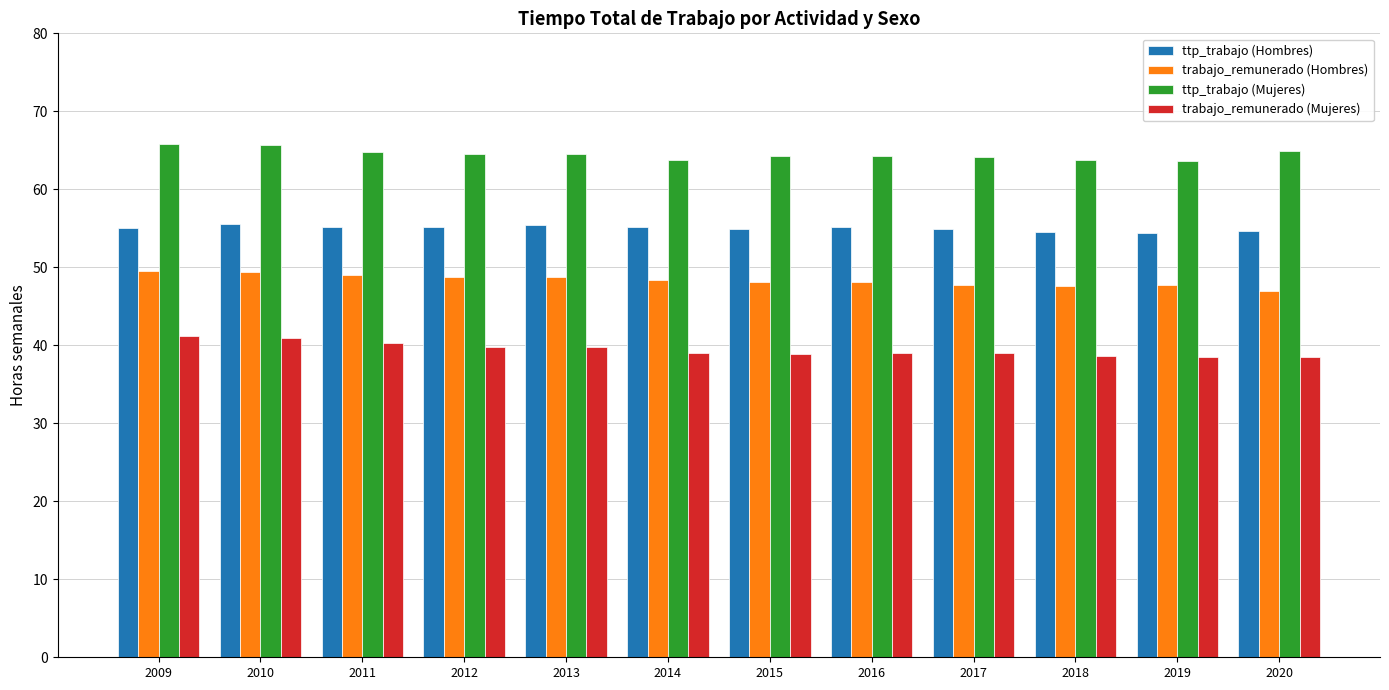

At 2010, list the series in order from largest to smallest.

ttp_trabajo (Mujeres), ttp_trabajo (Hombres), trabajo_remunerado (Hombres), trabajo_remunerado (Mujeres)